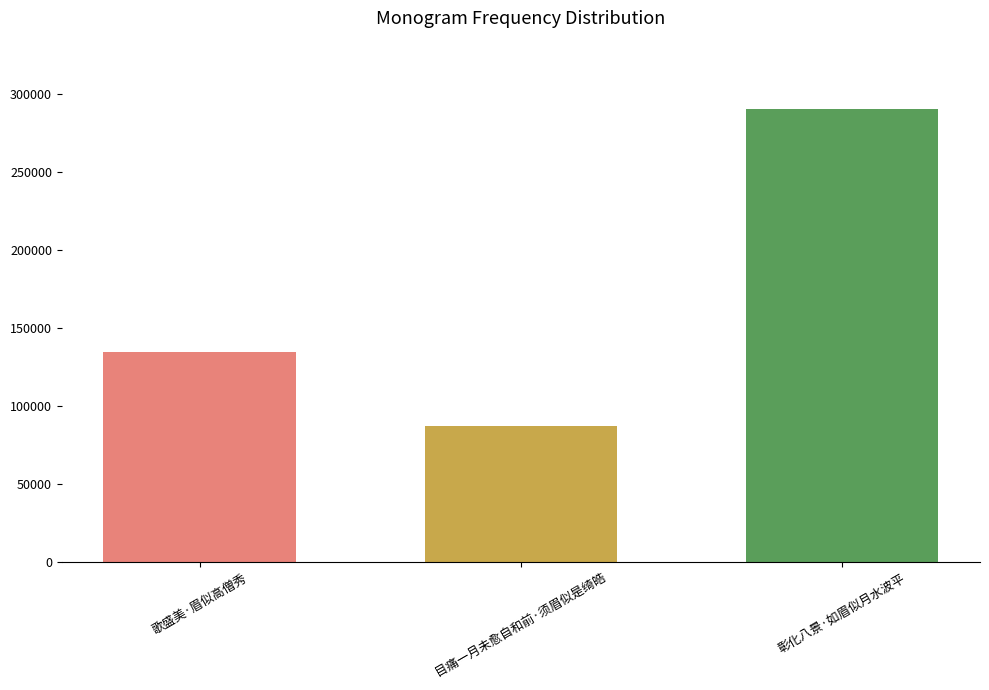

Rank the categories by value from highest to lowest.

彰化八景·如眉似月水波平, 歌盛美·眉似高僧秀, 目痛一月未愈自和前·须眉似是绮皓